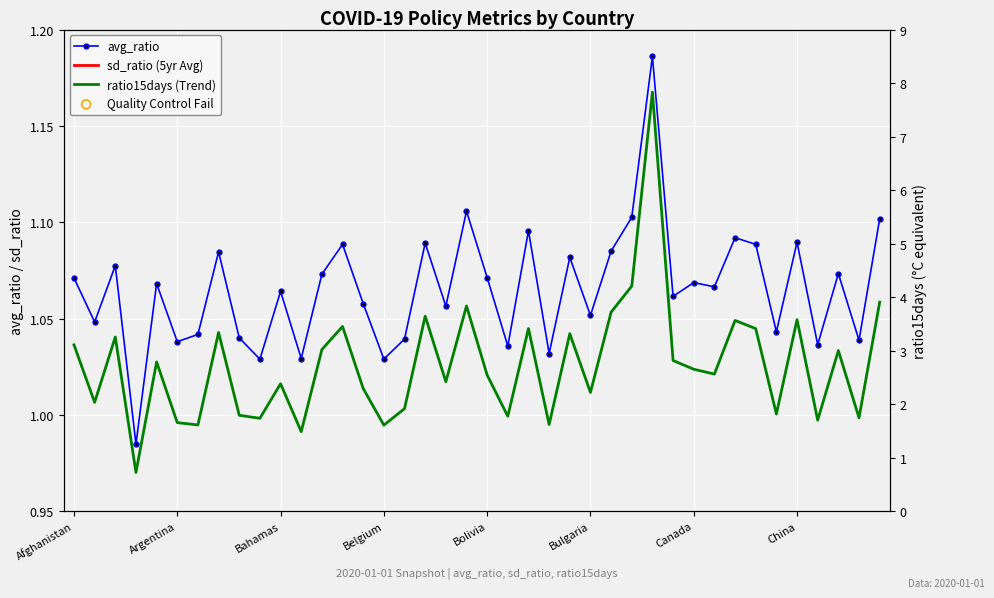

What is the total value across all series at 24?

4.4